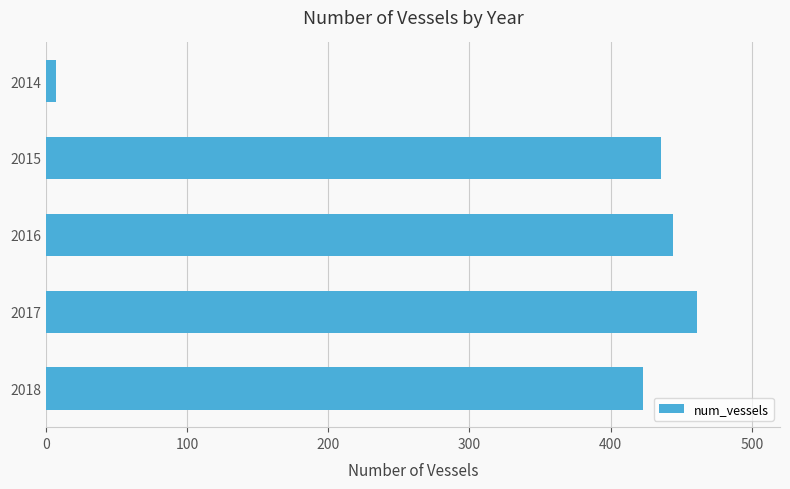

How many series are shown in this chart?

1